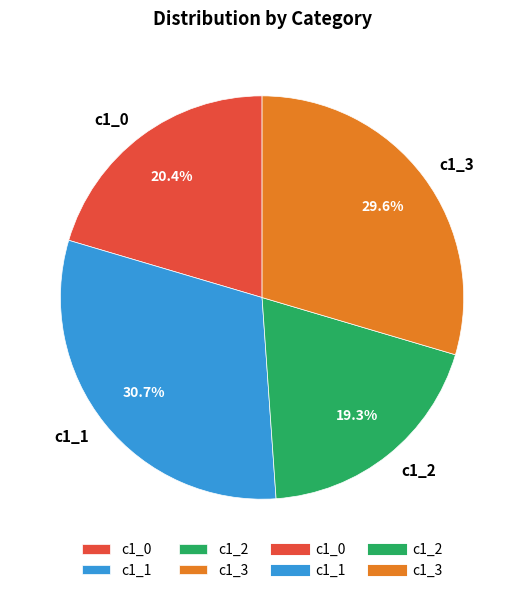

Which category has the smallest portion of the pie?

c1_2